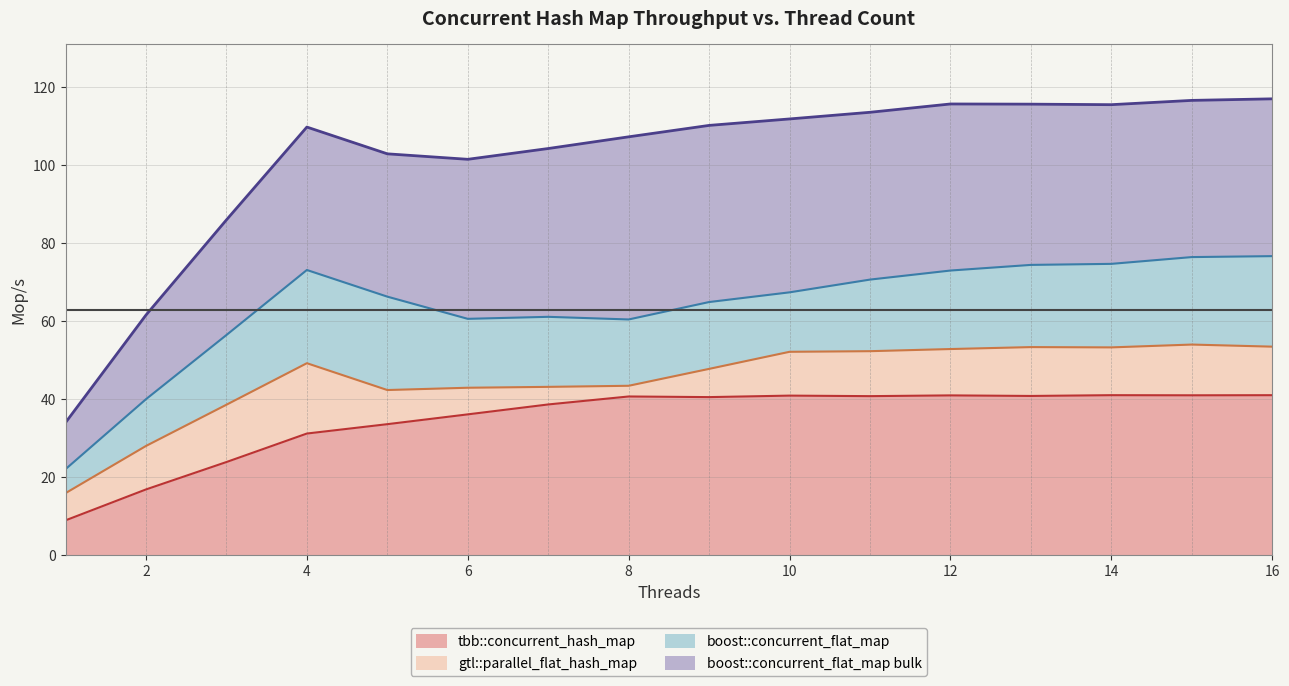

True or false: boost::concurrent_flat_map bulk and tbb::concurrent_hash_map intersect in this chart.

False